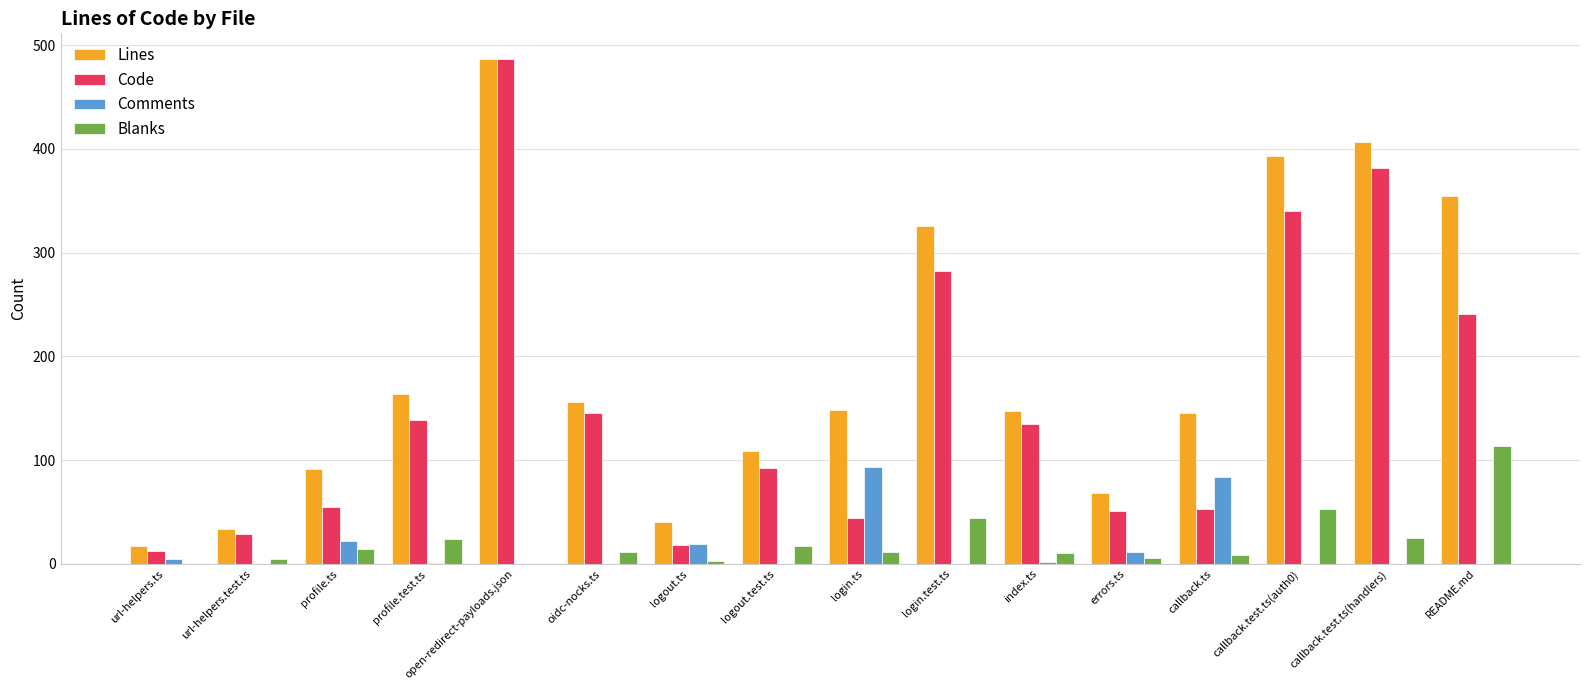

Is the value of Blanks at url-helpers.test.ts greater than the value of Comments at url-helpers.test.ts?

Yes